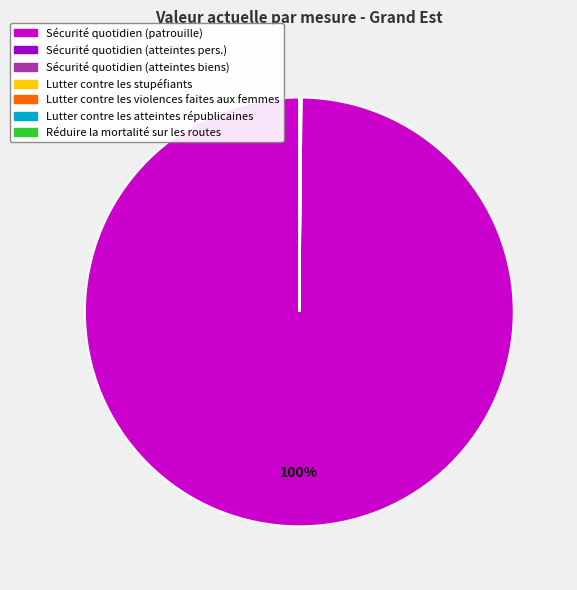

Is there any slice that represents more than half of the pie?

Yes